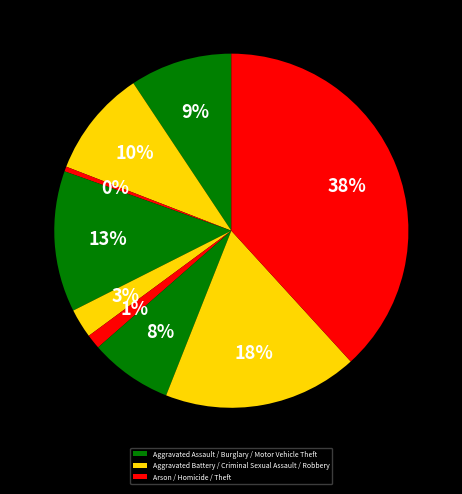

Count the number of slices in the pie.

9